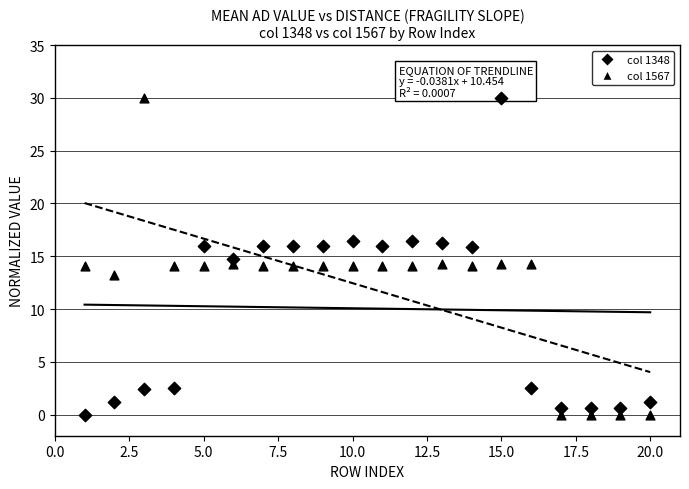

How many data points are displayed?

40